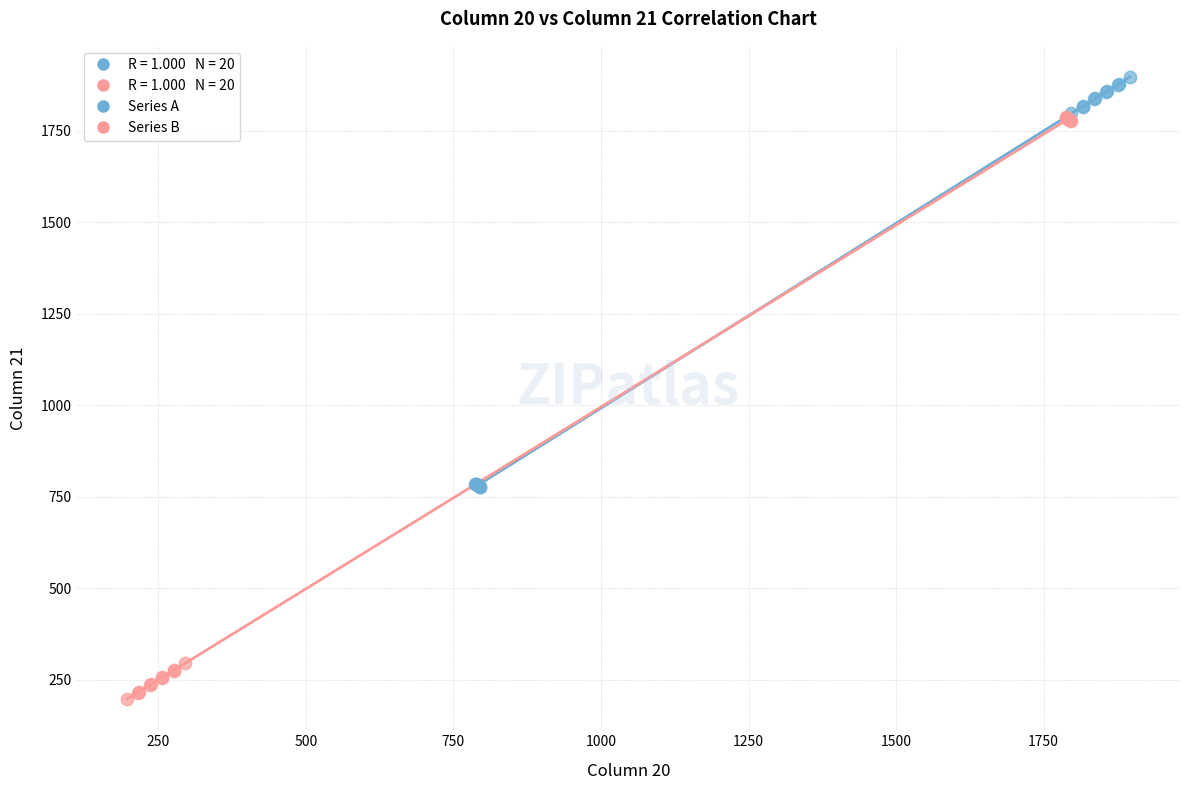

Which series reaches the maximum Y coordinate?

Series A